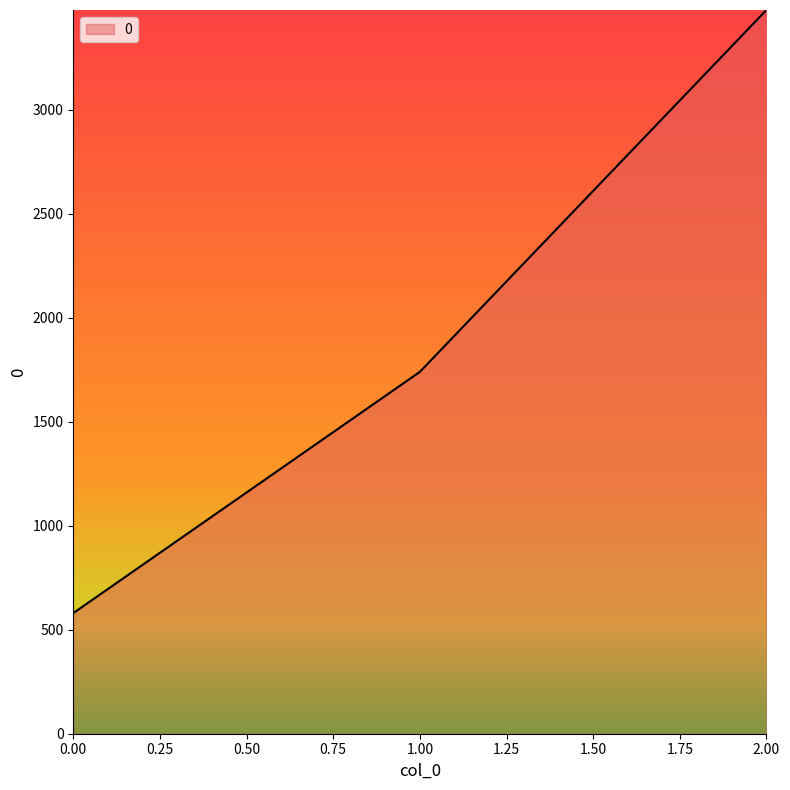

Reading right to left, list all the values displayed in this chart.

3480	1740	580